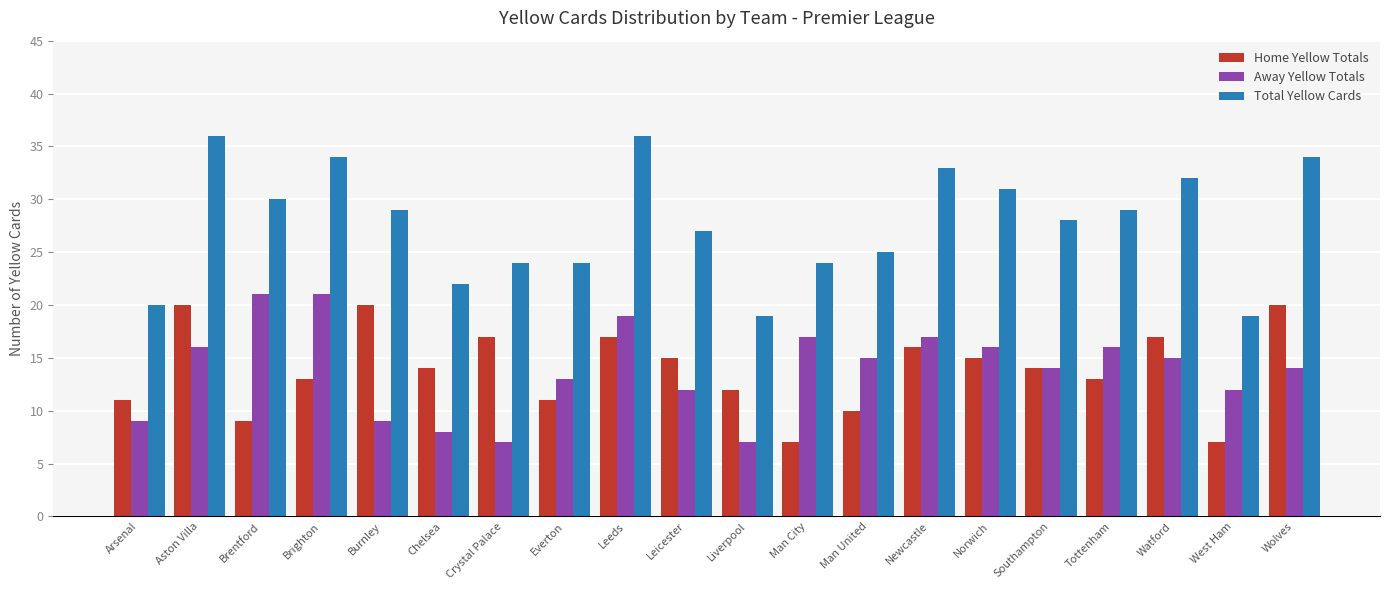

Are the bars horizontal?

No